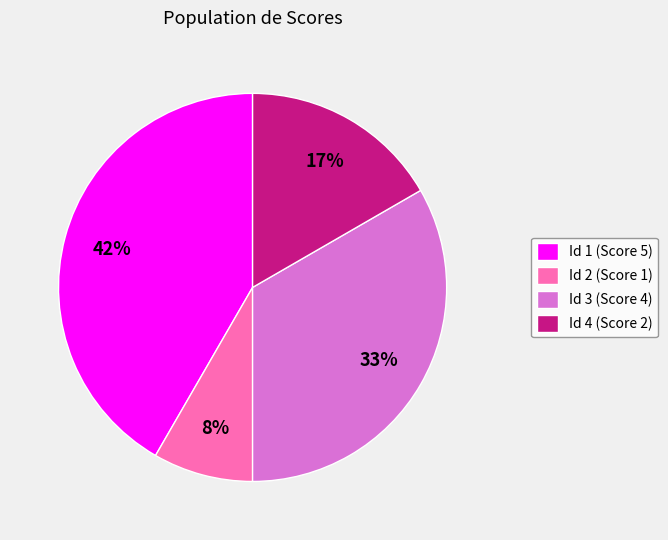

To the nearest percent, what percentage of the pie is Id 4 (Score 2)?

17%